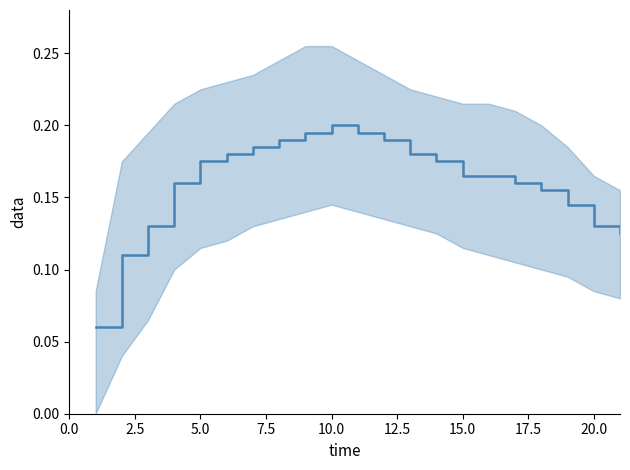

True or false: there are more than 0 points higher than both neighbors.

True